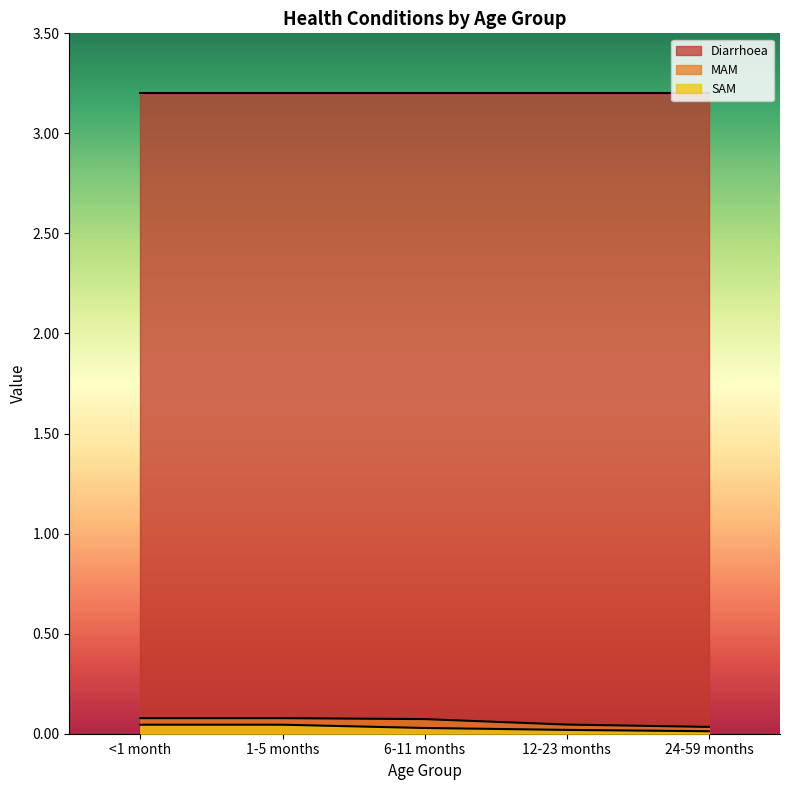

True or false: MAM has a value of 0.1 at 6-11 months.

False